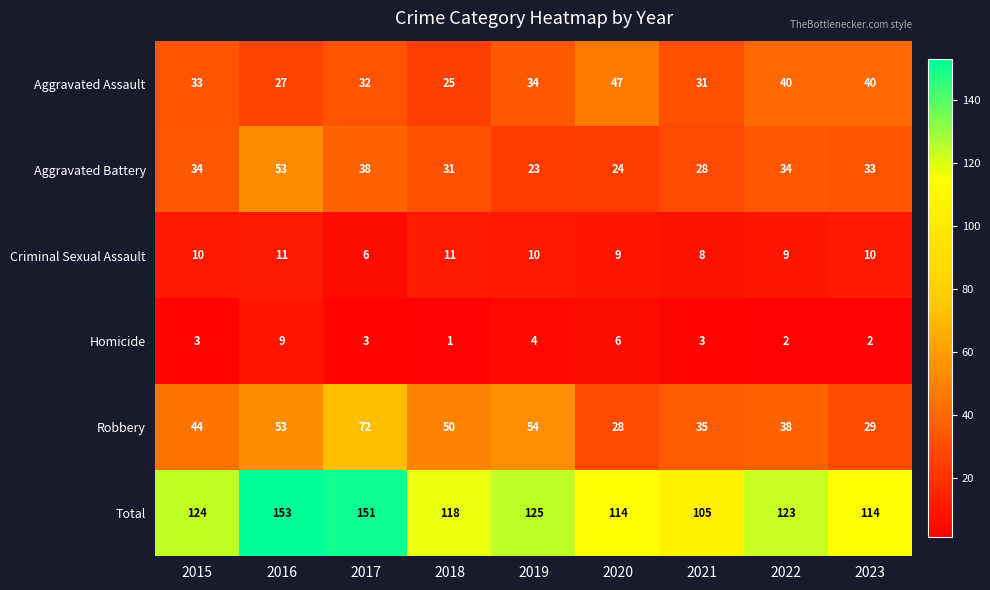

Which label corresponds to the largest value in the chart?

2016